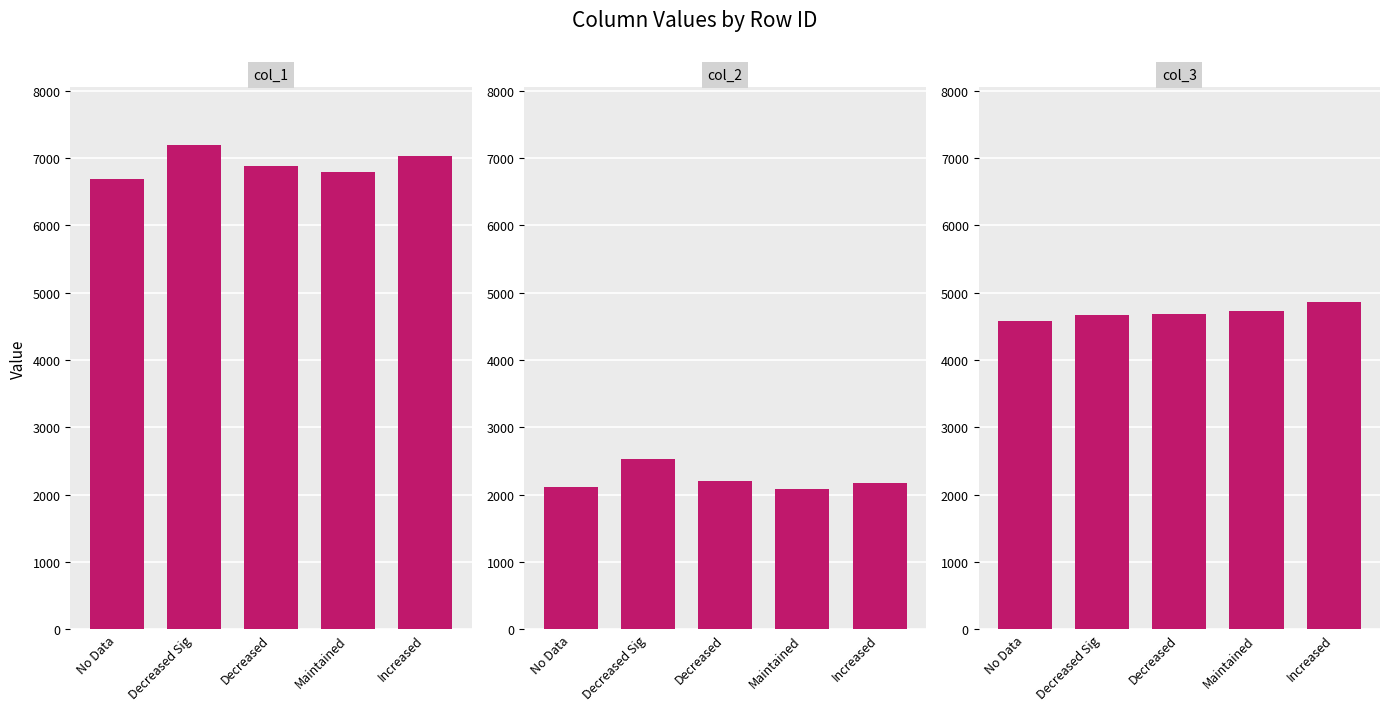

What is the approximate value of col_2 at No Data, to the nearest 10?

2120